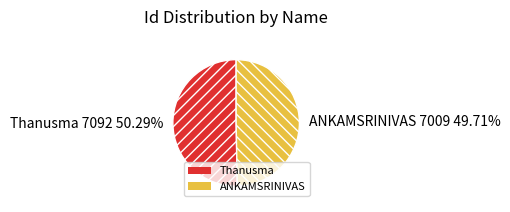

How much of the chart is everything except Thanusma?

49.7%